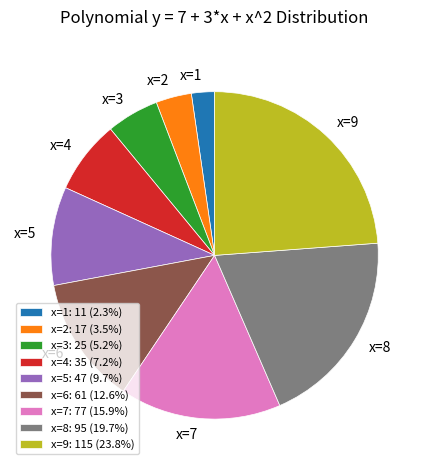

Approximately how many times larger is the value at x=2 compared to x=8?

0.2